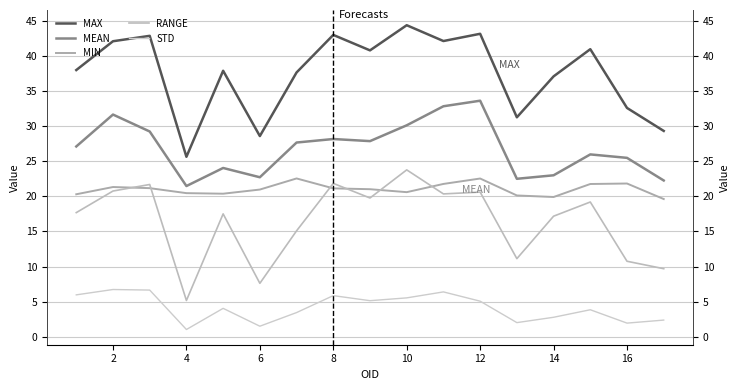

Which series has the largest range (max minus min)?

MAX